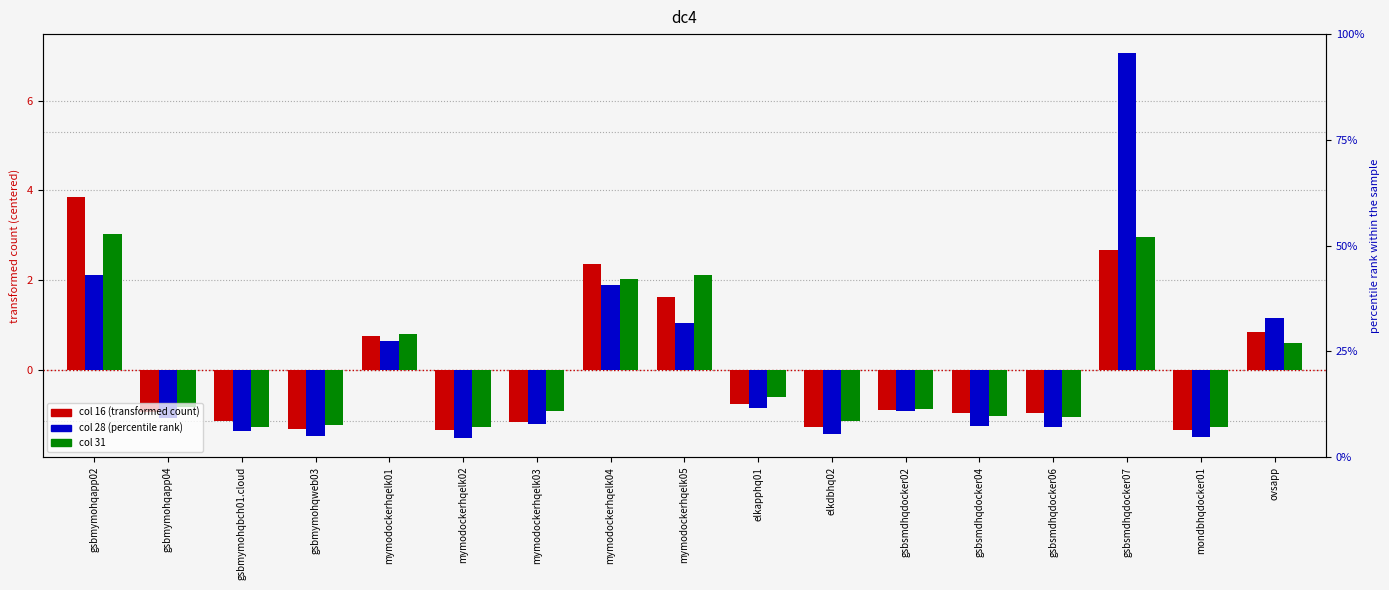

What is the value of the 16 bar at the 9th from the left?

1.6